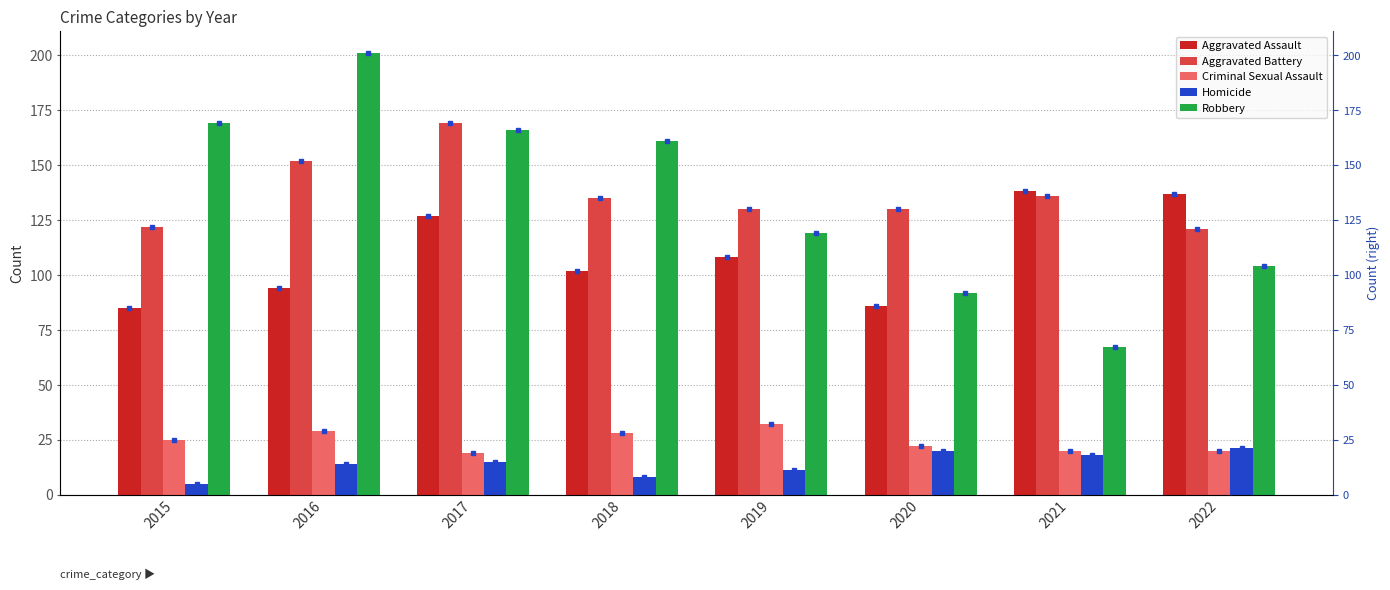

What are all the series names shown in the legend?

Aggravated Assault, Aggravated Battery, Criminal Sexual Assault, Homicide, Robbery